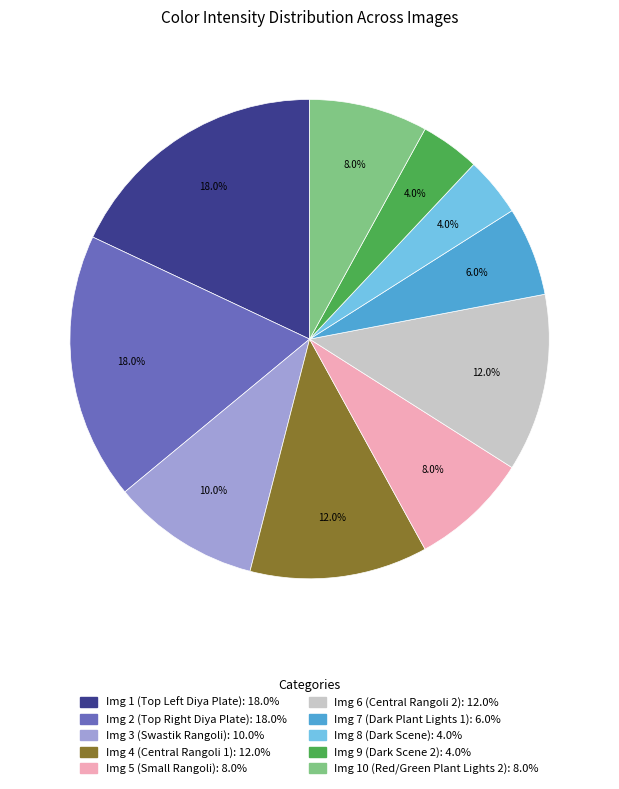

Does Img 3 (Swastik Rangoli) account for over 50% of the chart?

No